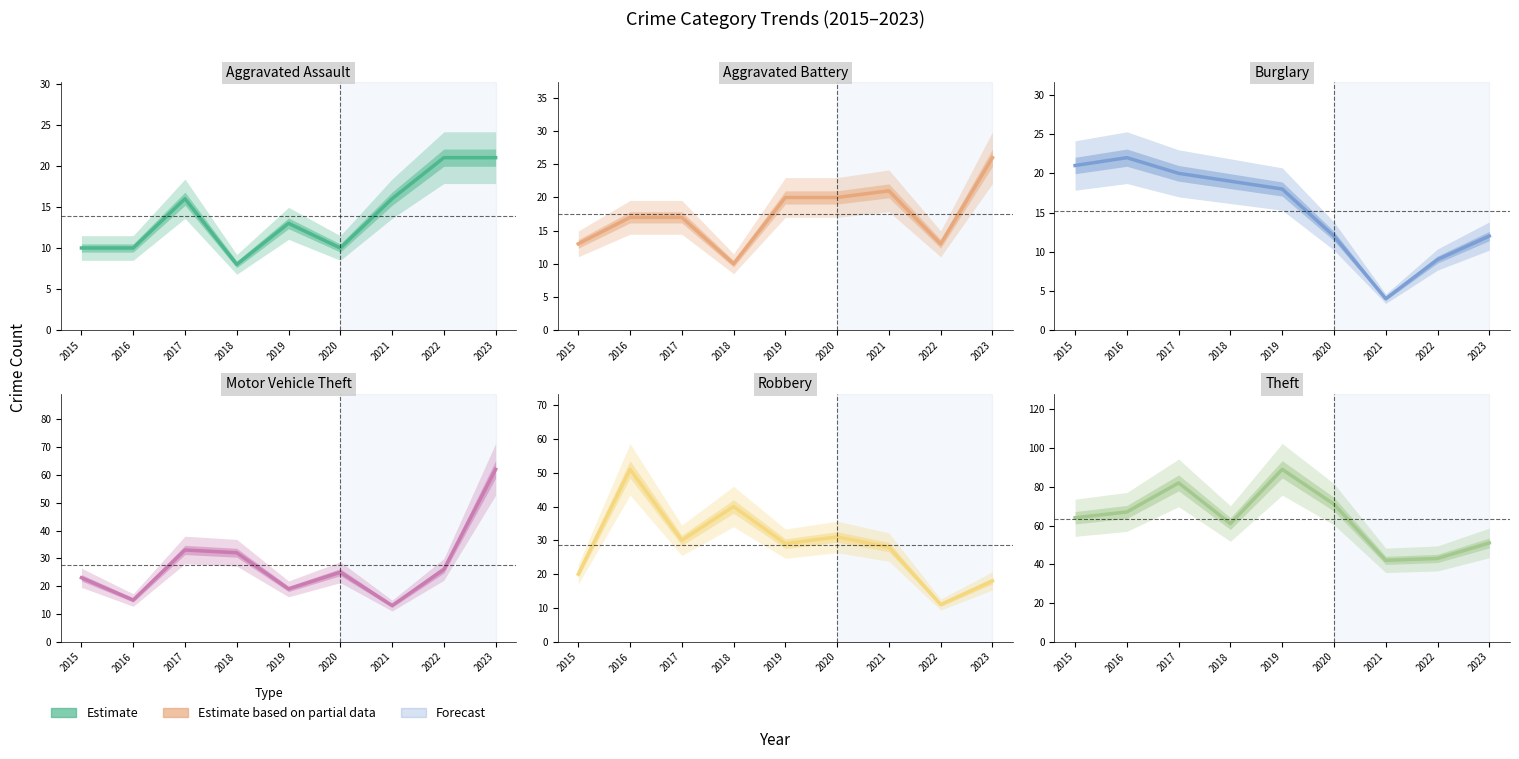

At which category does Robbery reach its first local valley?

2017